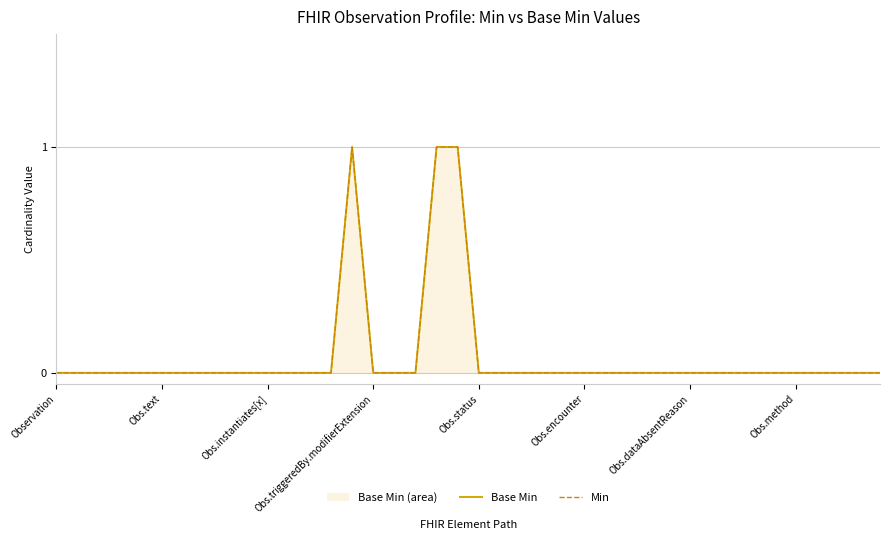

At which label does Base Min reach its minimum?

Observation